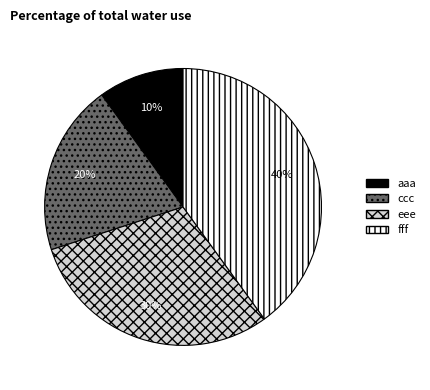

To the nearest percent, what is the difference between the largest and smallest slice percentages?

30%